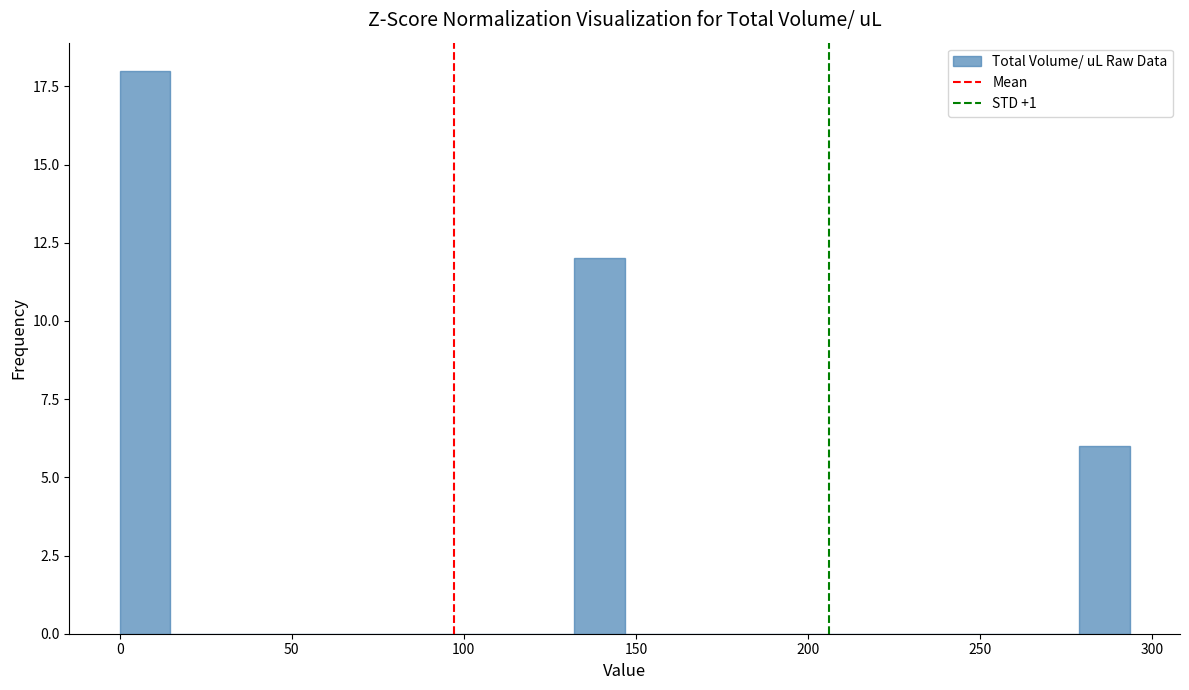

Around what value on the x-axis is the tallest bar? Give the approximate position of its centre, as read against the axis.

5